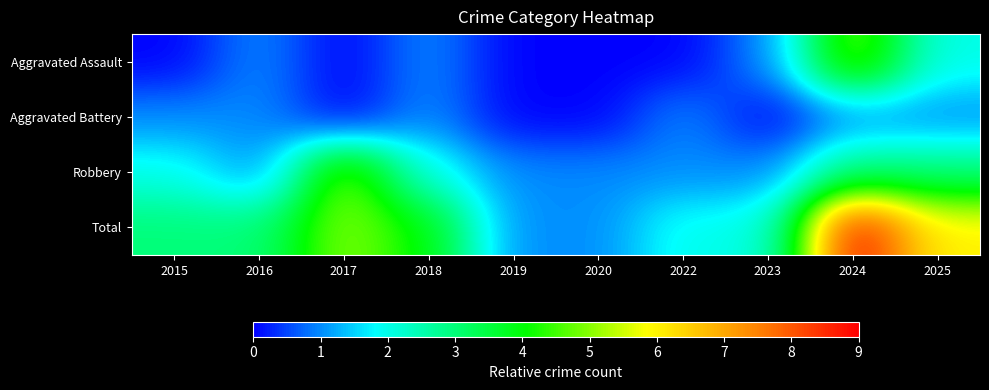

Which category has the highest value across all series?

2024